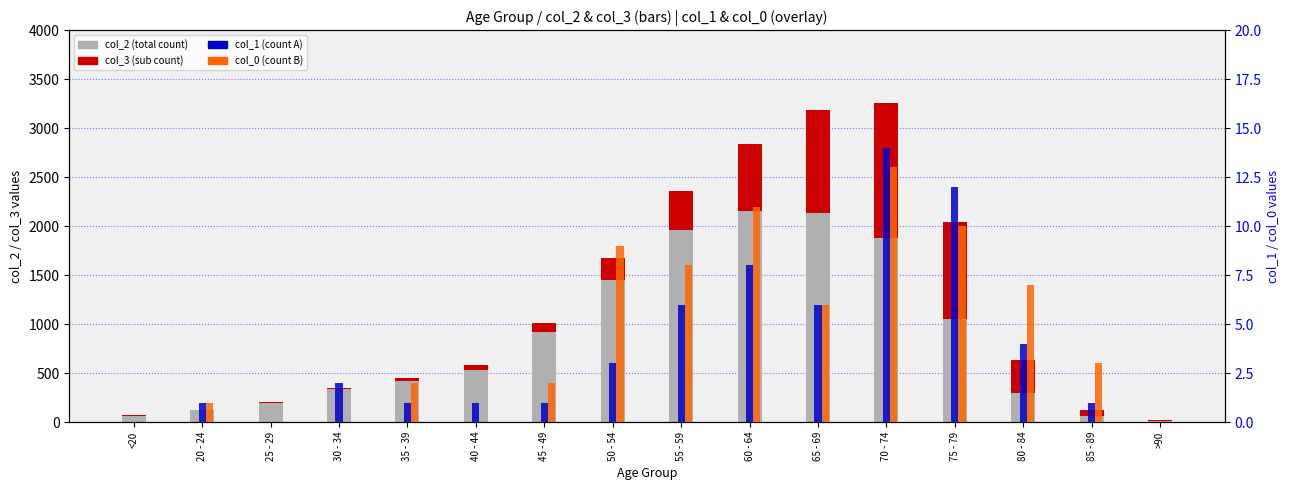

What is the total value across all series at 35 - 39?

449